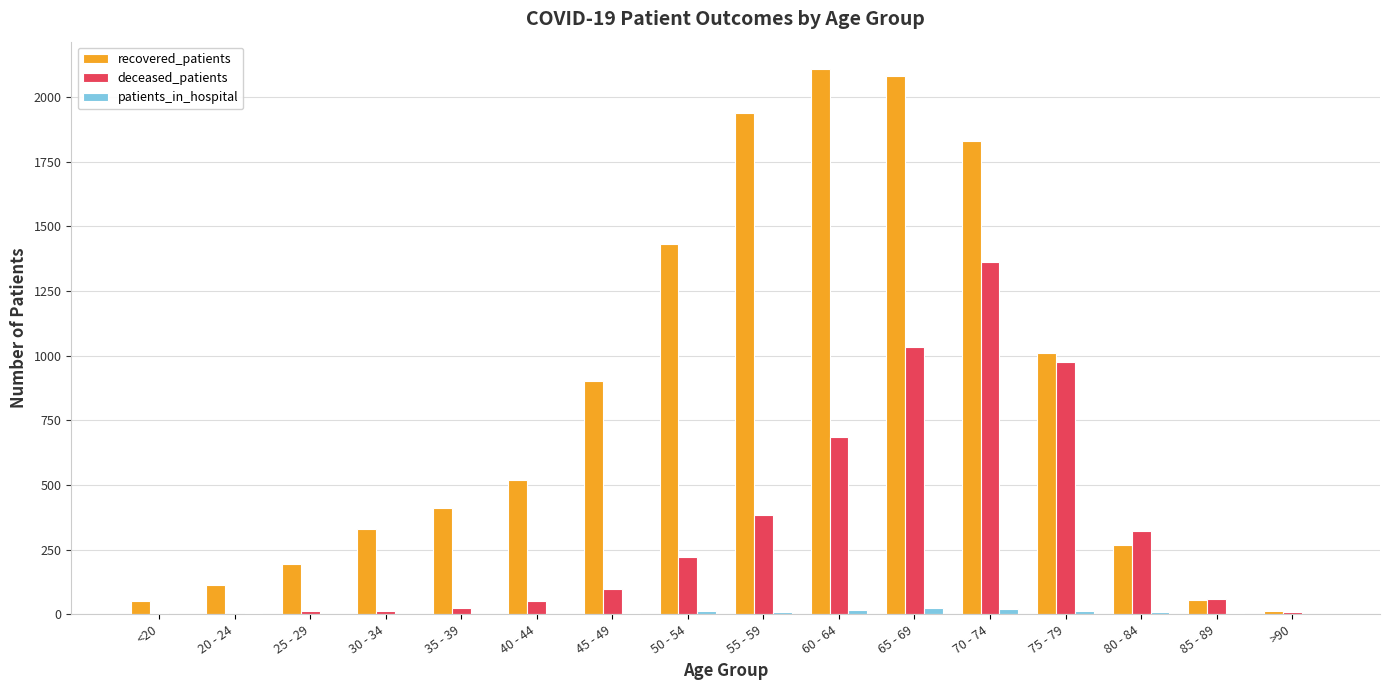

The value of deceased_patients at 85 - 89 is 61. True or false?

True